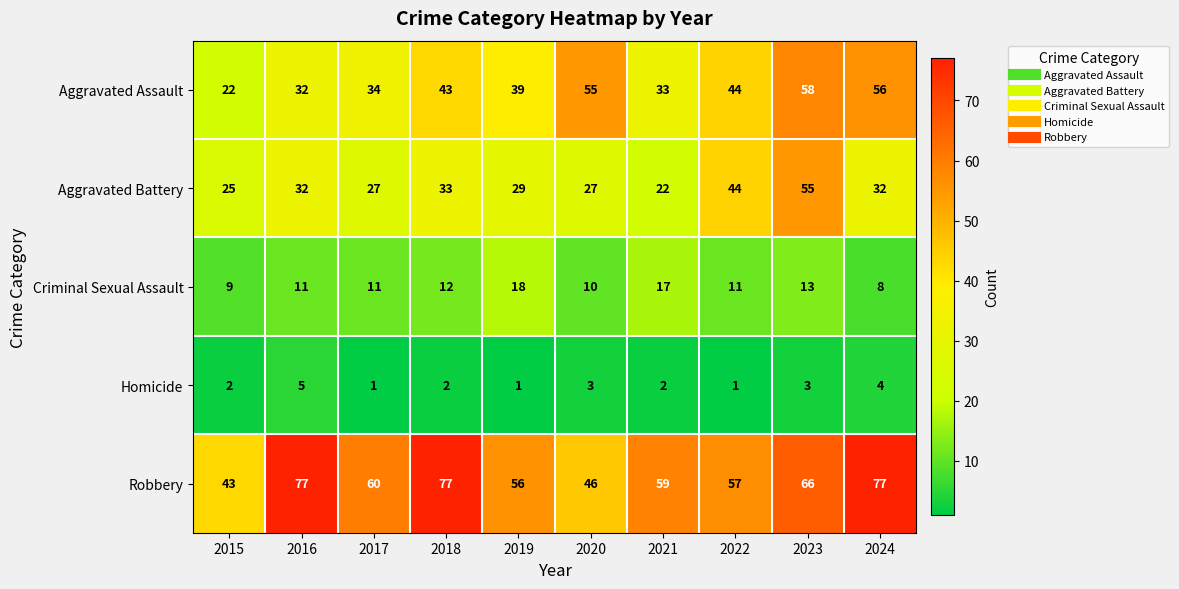

The value of Robbery at 2021 is 91. True or false?

False